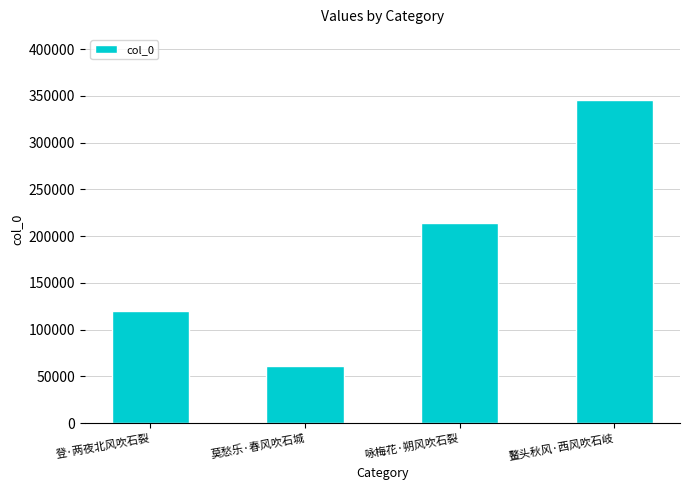

What is the label of the 4th bar from the left?

鳌头秋风·西风吹石岐